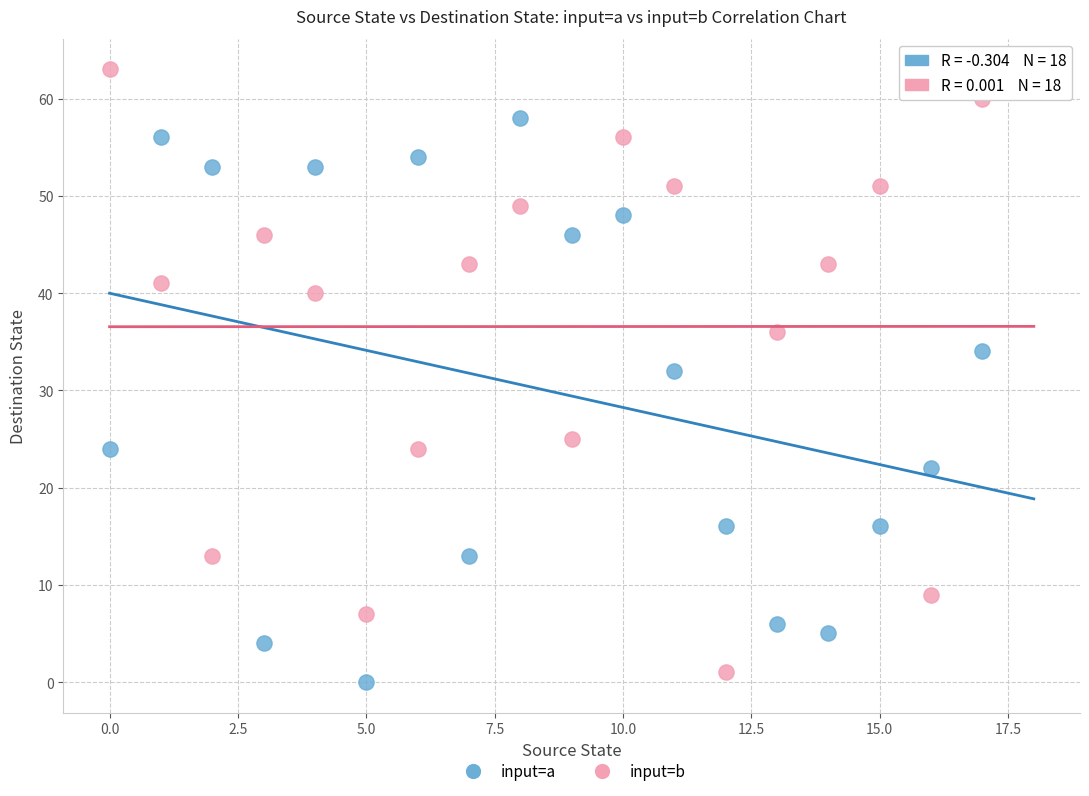

Which series reaches the maximum Y coordinate?

input=b